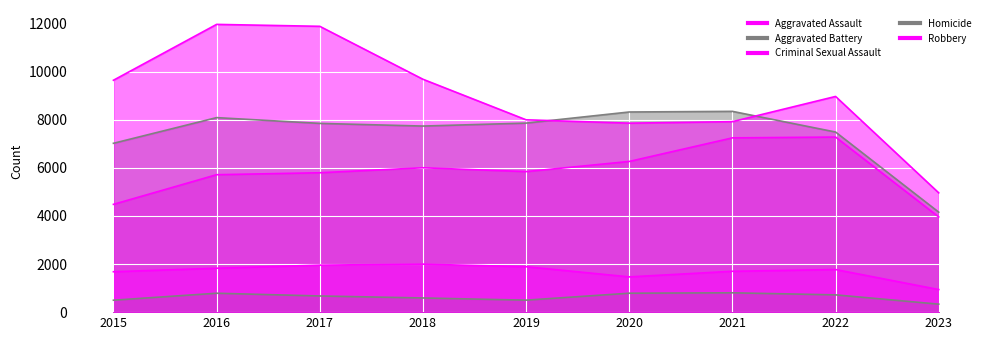

What is the difference between the Criminal Sexual Assault values at 2018 and 2023?

1056